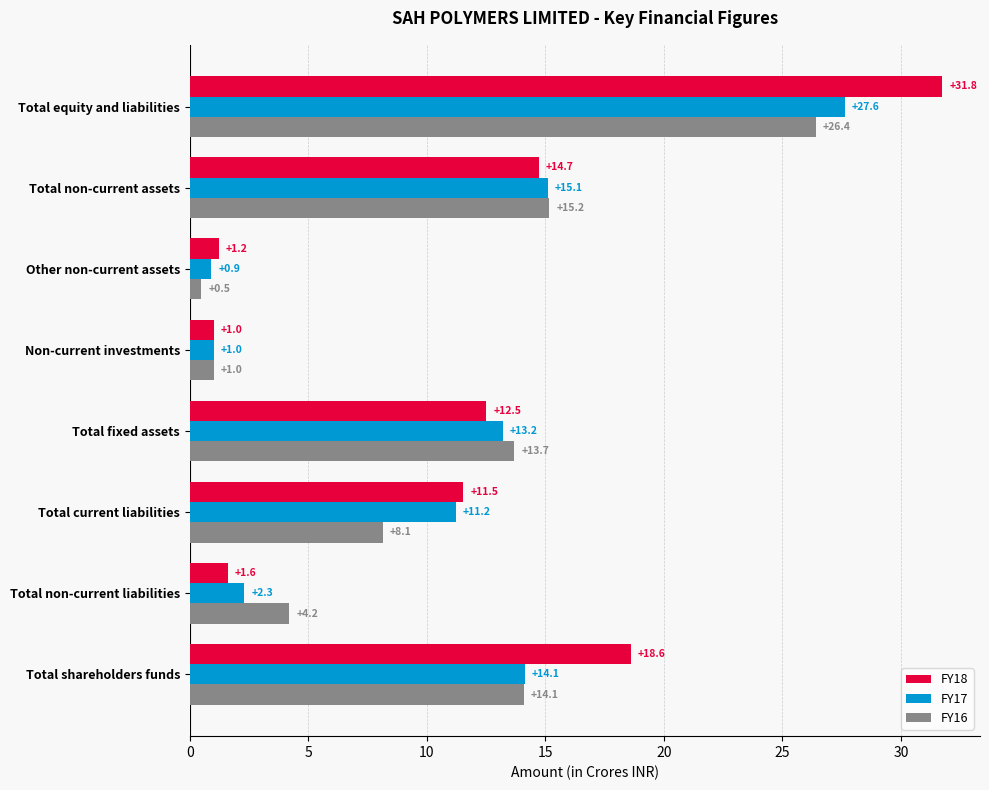

What is the average value of the FY18 series?

11.6